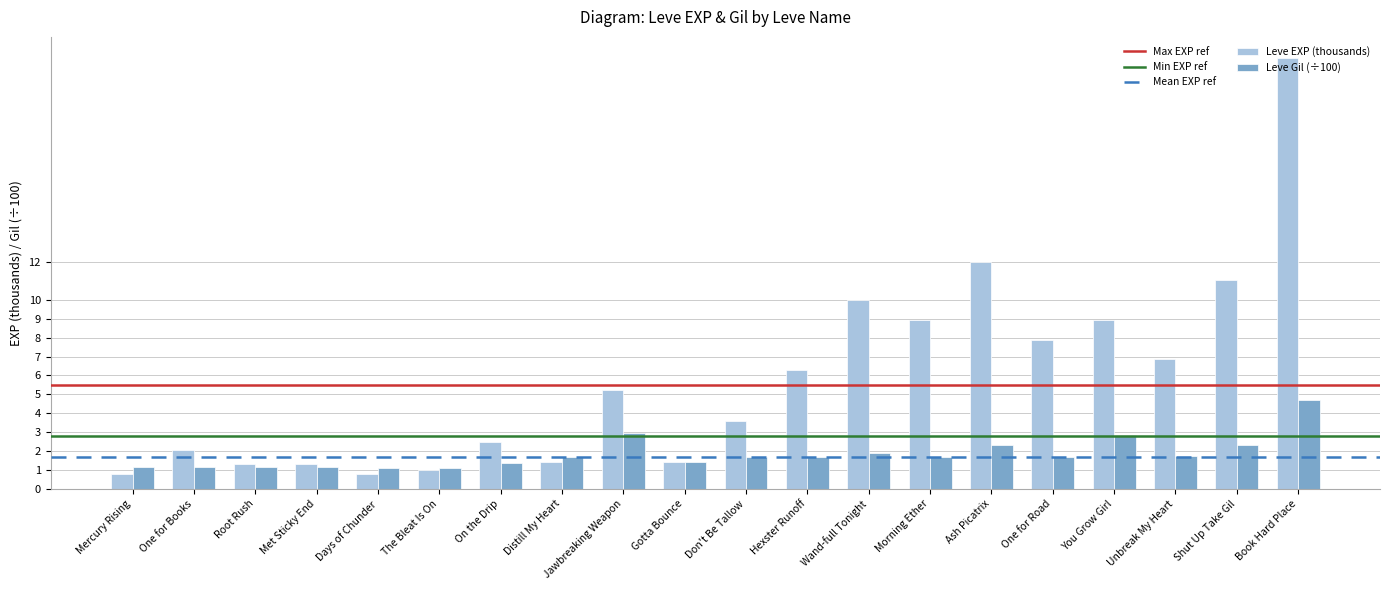

What is the maximum value for Leve EXP (thousands)?

22.8